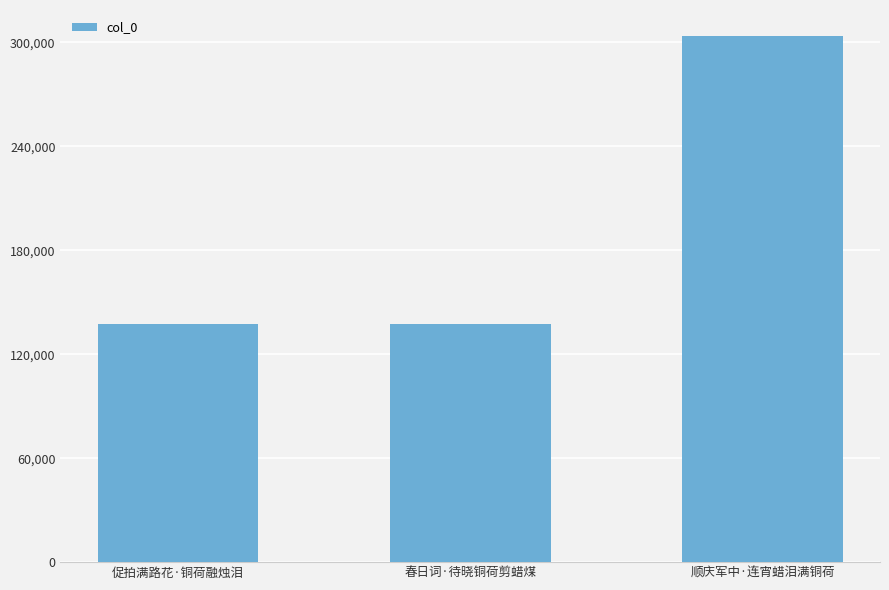

Approximately how many times larger is the value at 促拍满路花·铜荷融烛泪 compared to 顺庆军中·连宵蜡泪满铜荷?

0.5